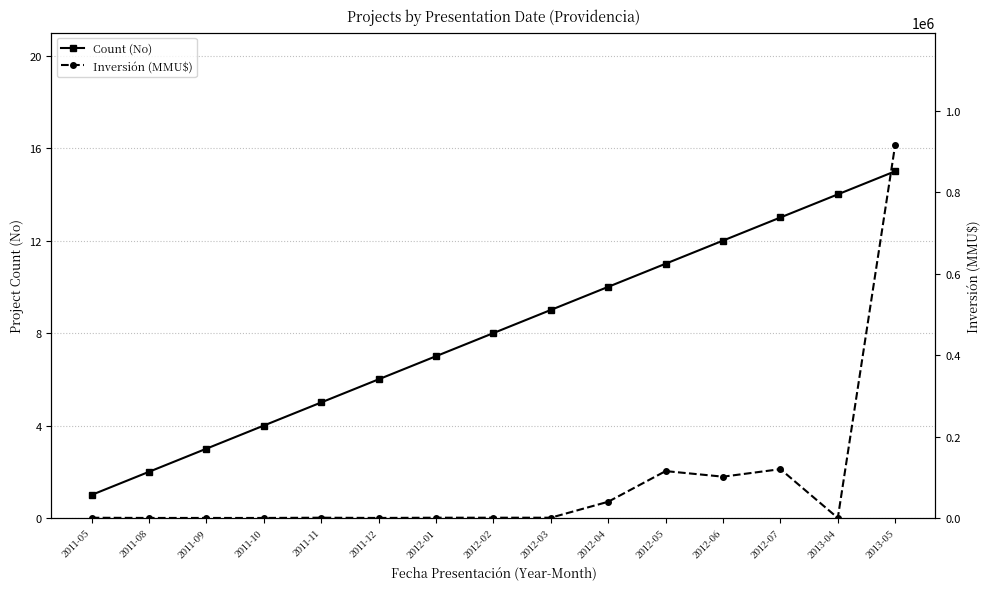

How many lines are shown in the chart?

2